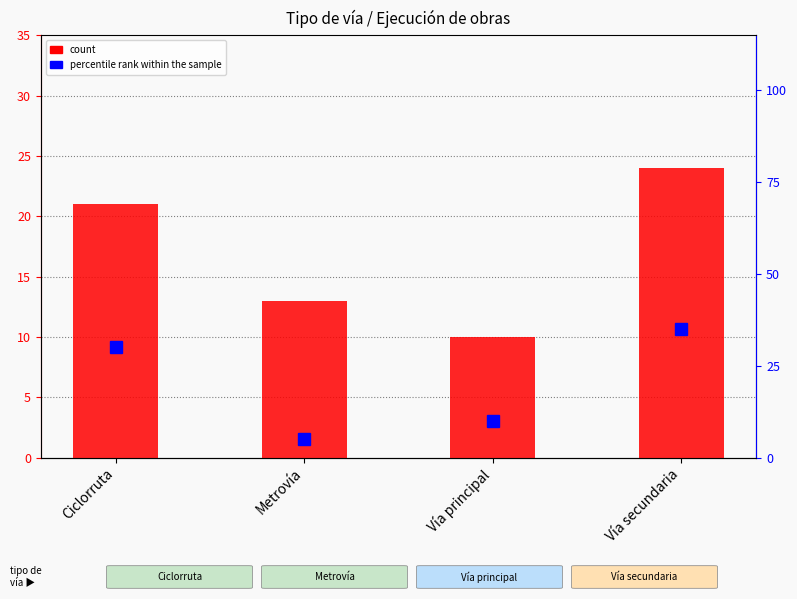

List the series in order of their peak value, lowest first.

count, percentile rank within the sample